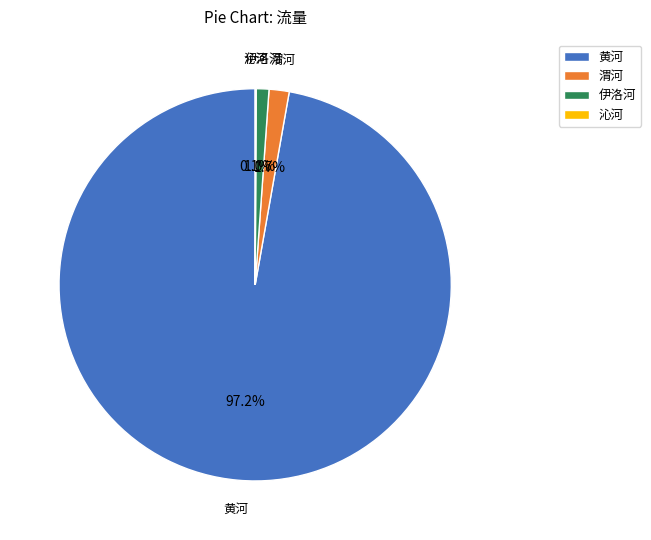

Which slice is the largest?

黄河